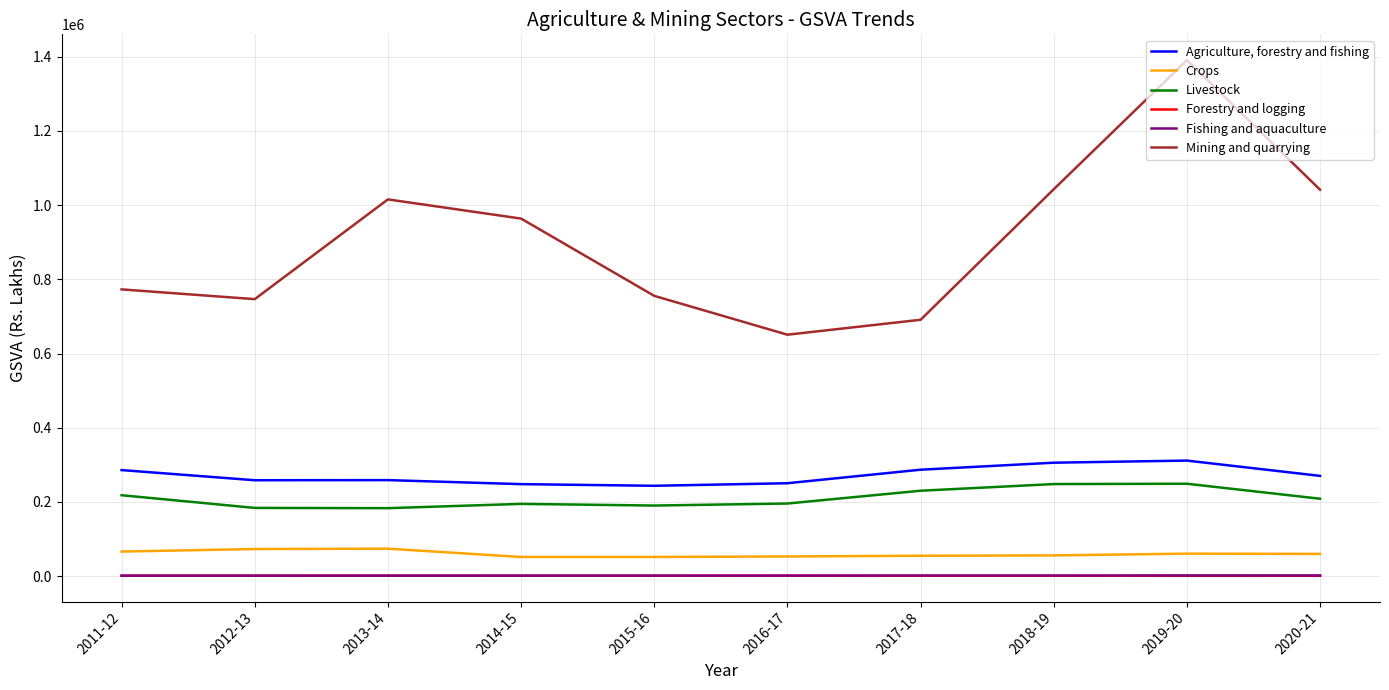

True or false: Livestock and Forestry and logging intersect in this chart.

False